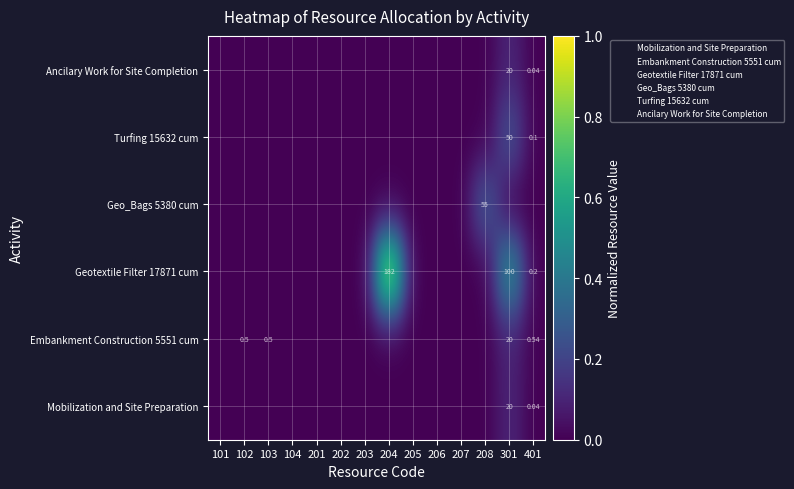

Between 102 and 205, which series saw the biggest shift?

Embankment Construction 5551 cum